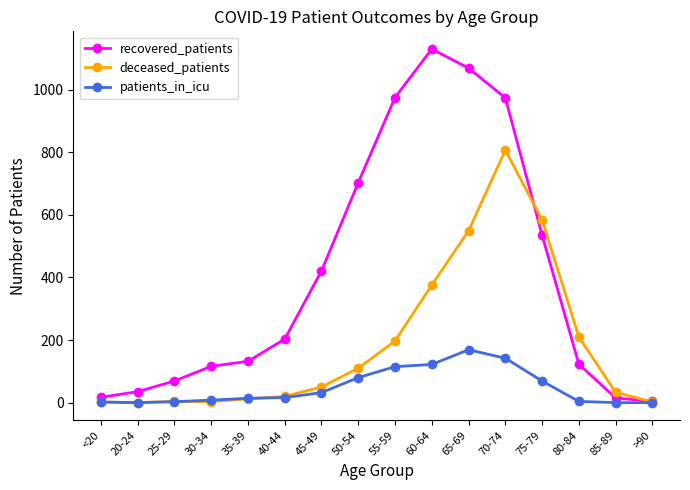

What are all the series names shown in the legend?

recovered_patients, deceased_patients, patients_in_icu